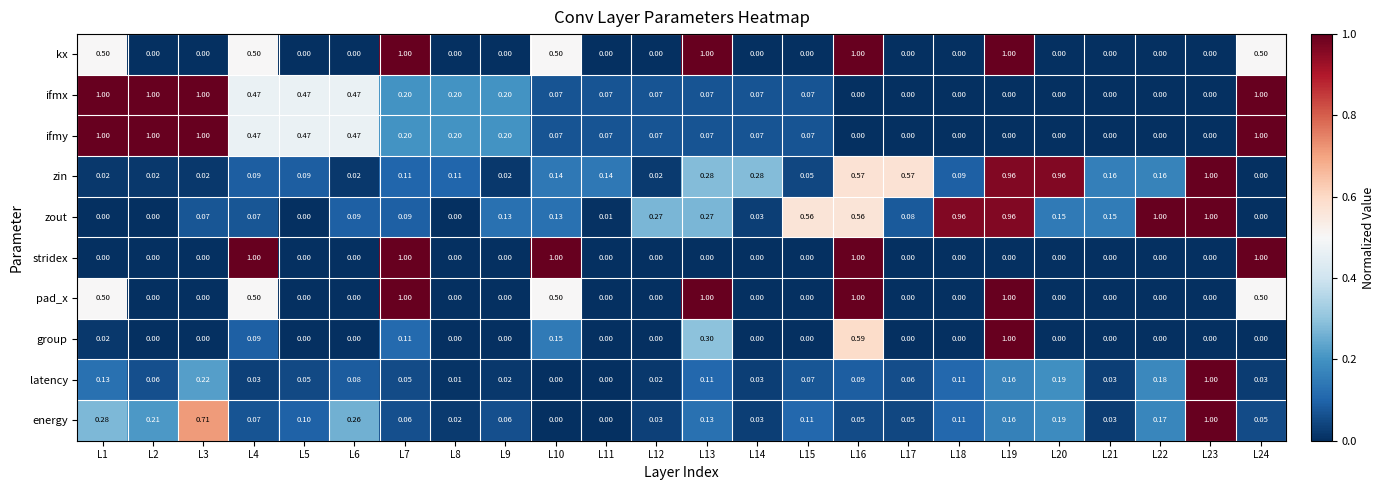

Which series has the largest total across all categories?

zout